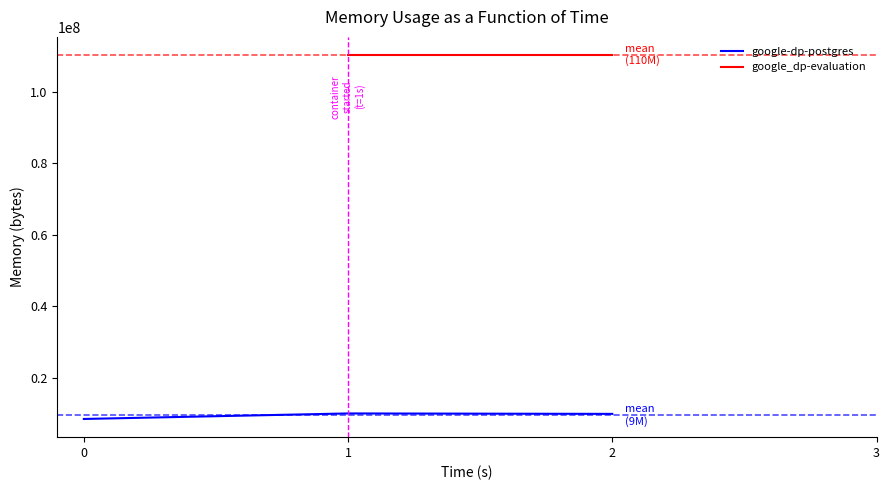

The value of google-dp-postgres at 2 is 4100714. True or false?

False